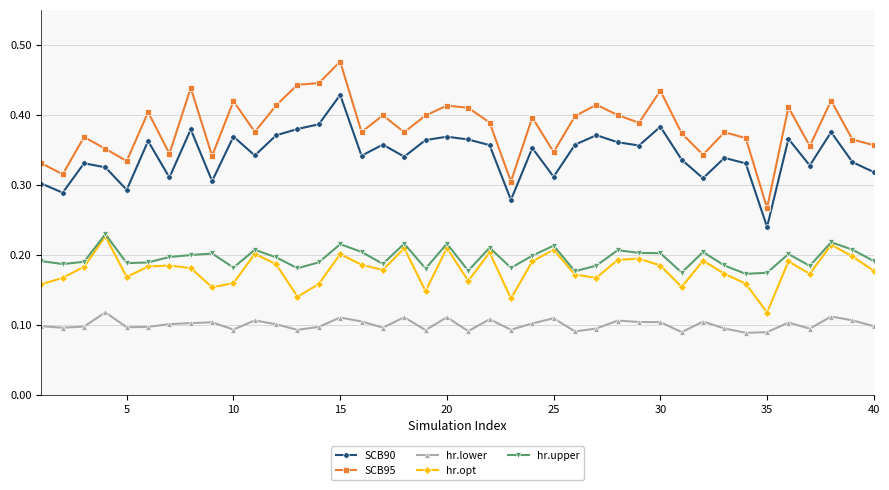

True or false: SCB90 and hr.upper intersect in this chart.

False